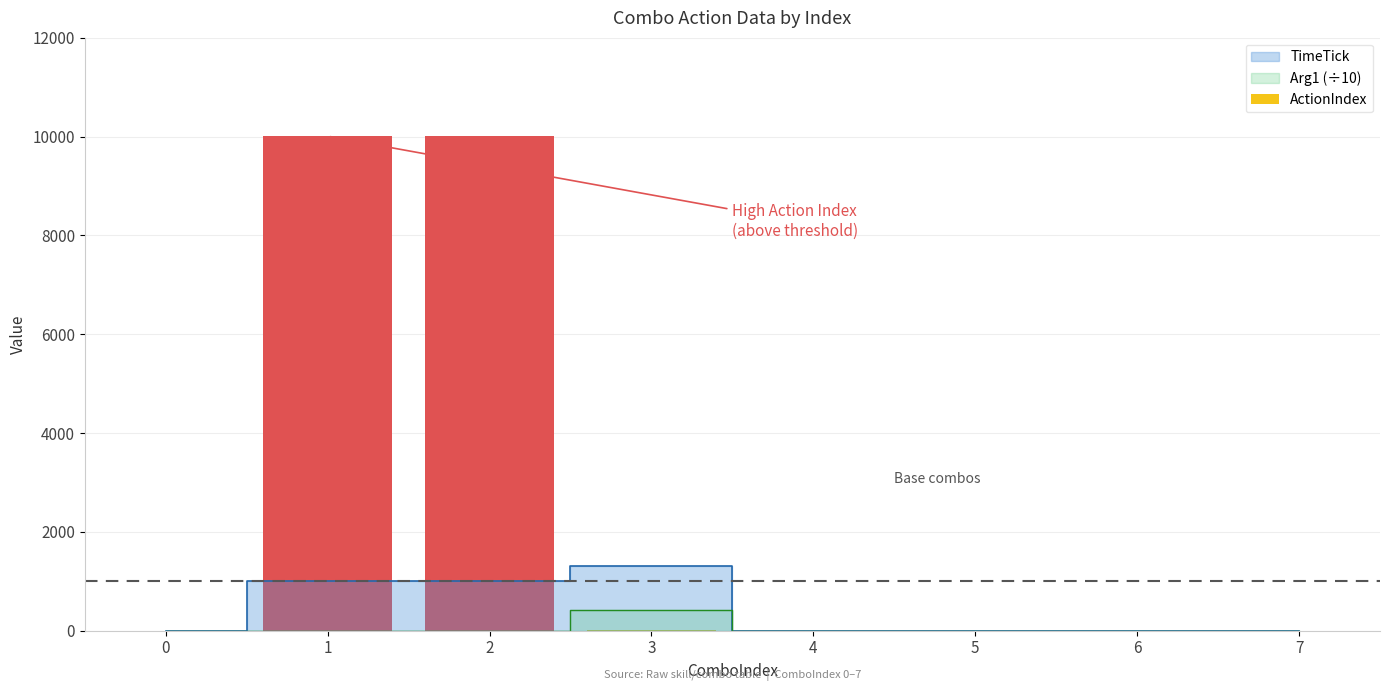

Is it true that the value at 2 is 10009?

True